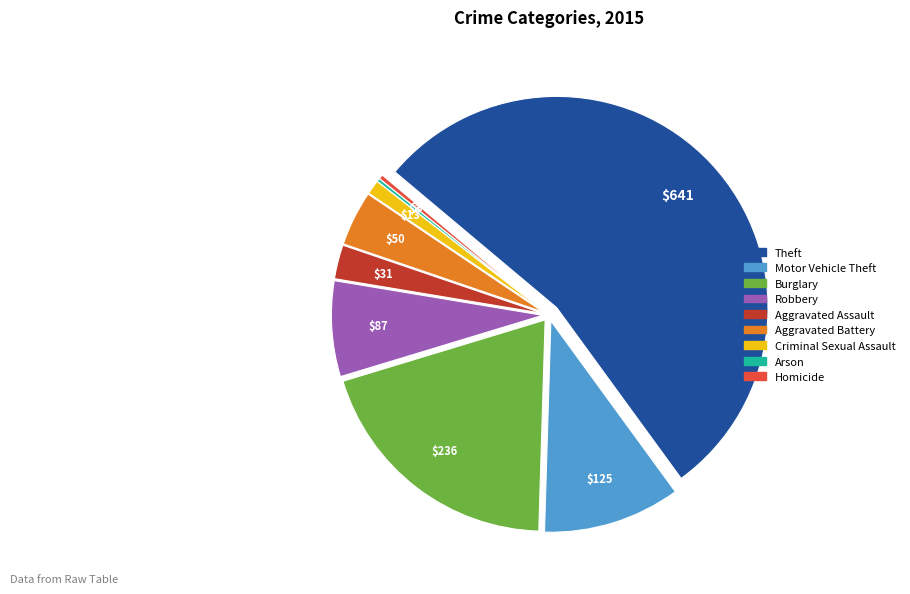

Which slice is the largest?

Theft